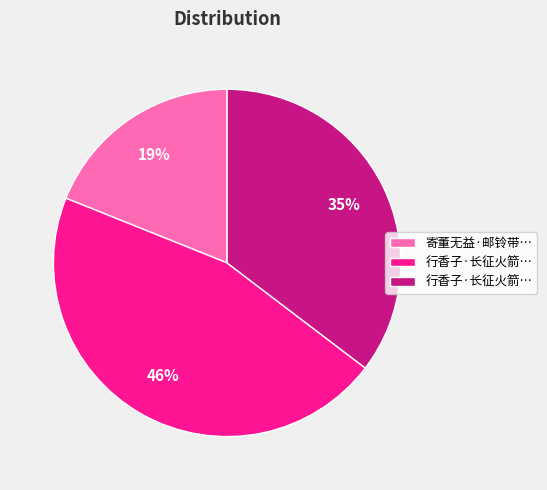

Is there a majority slice in this chart?

No